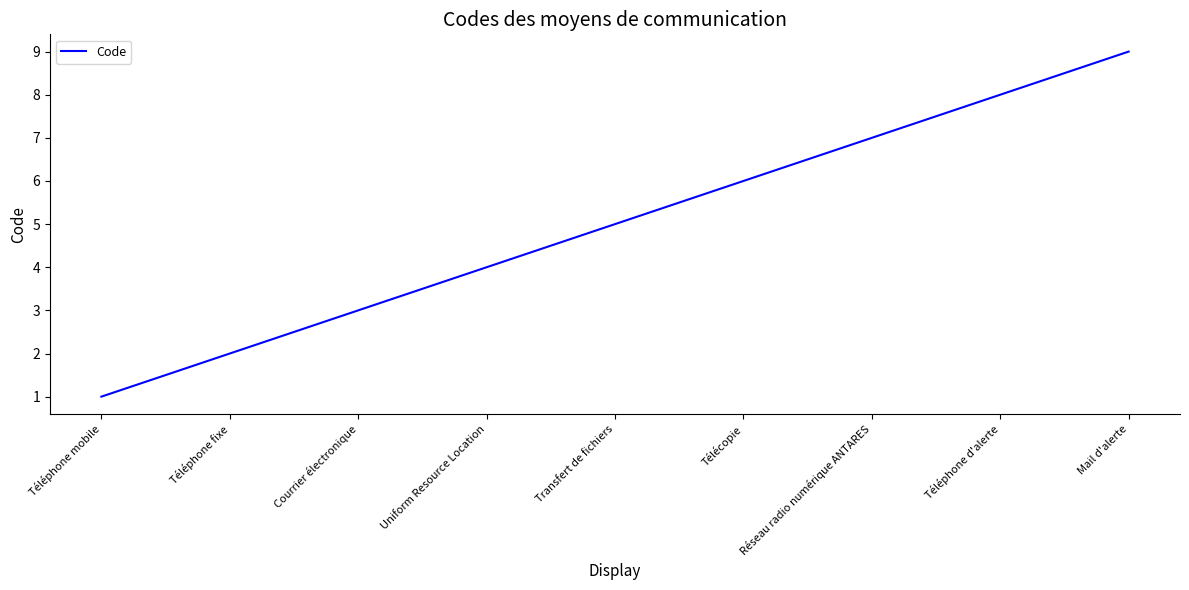

Where is the data nearest to the value 5?

Transfert de fichiers